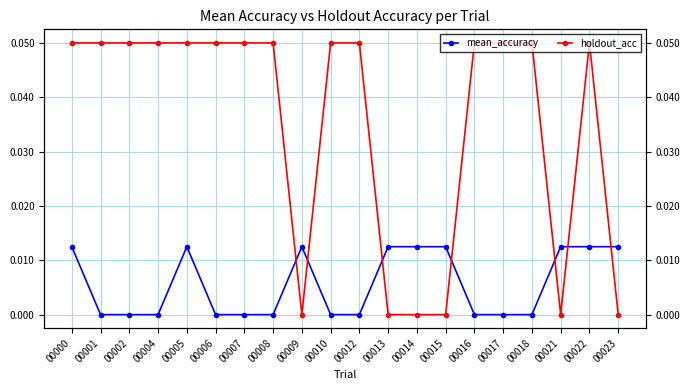

What is the difference between the second highest and minimum values in the holdout_acc series?

0.1